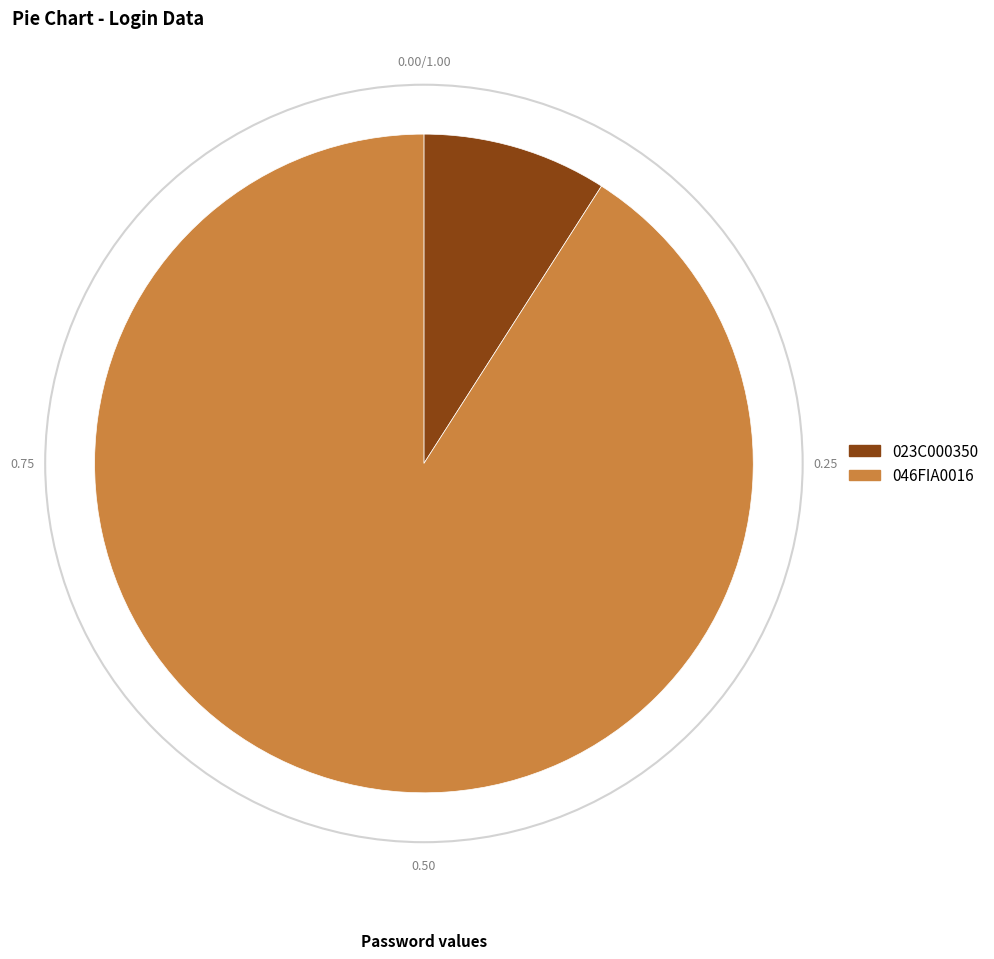

Does 046FIA0016 represent more than half of the total?

Yes